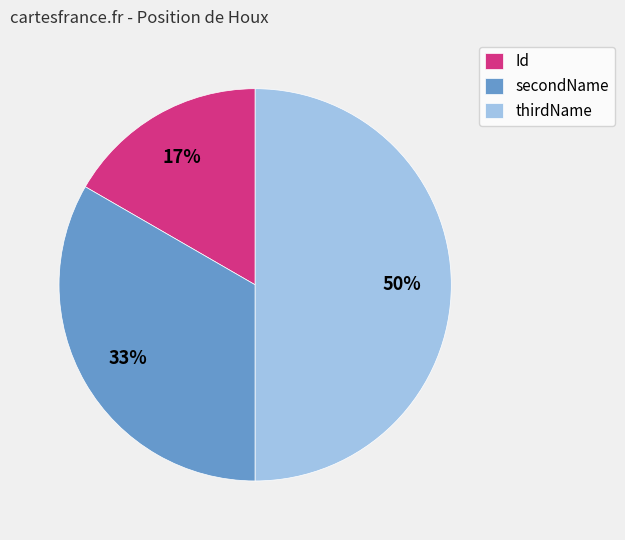

Does secondName account for over 50% of the chart?

No